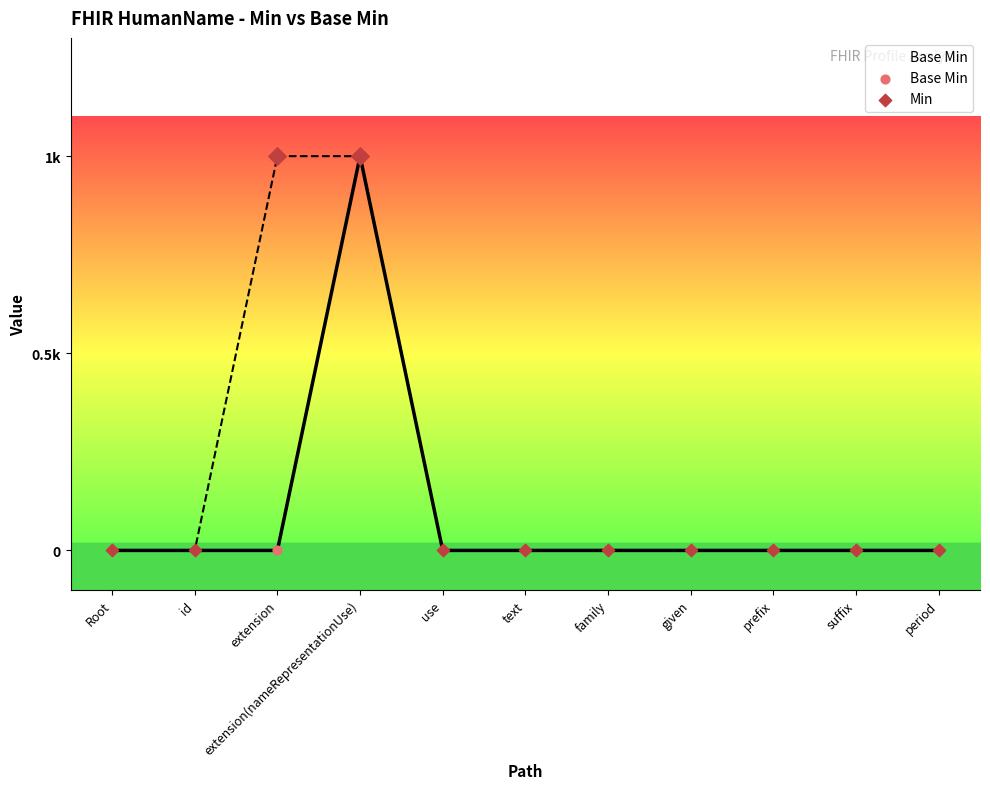

Which series has the largest total across all categories?

Min